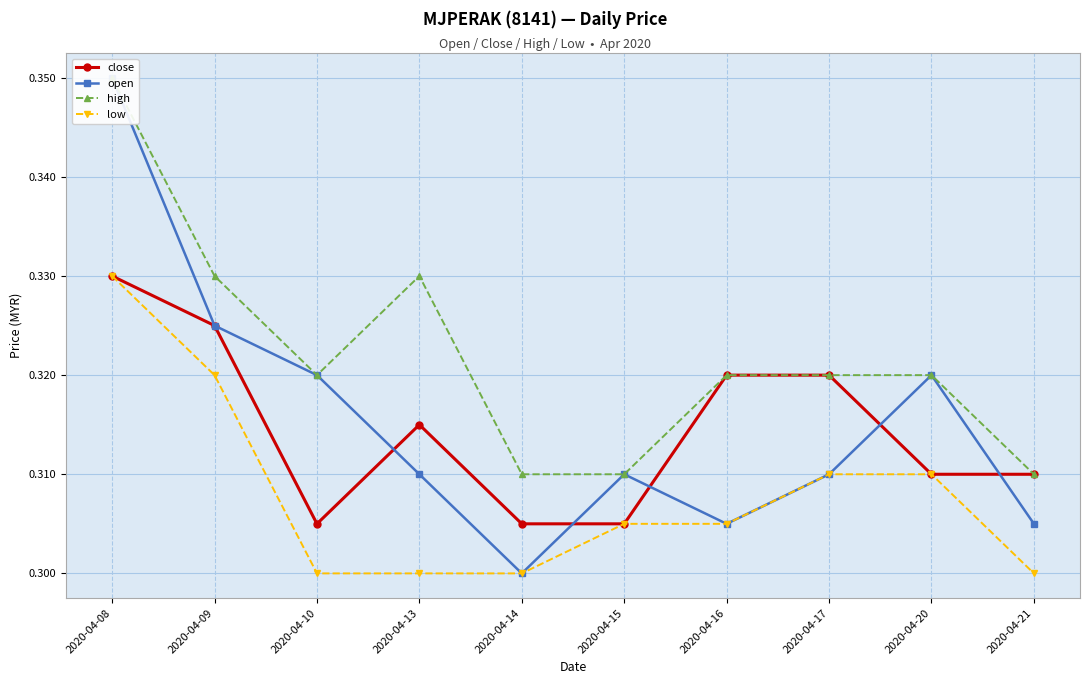

True or false: high and low intersect in this chart.

False